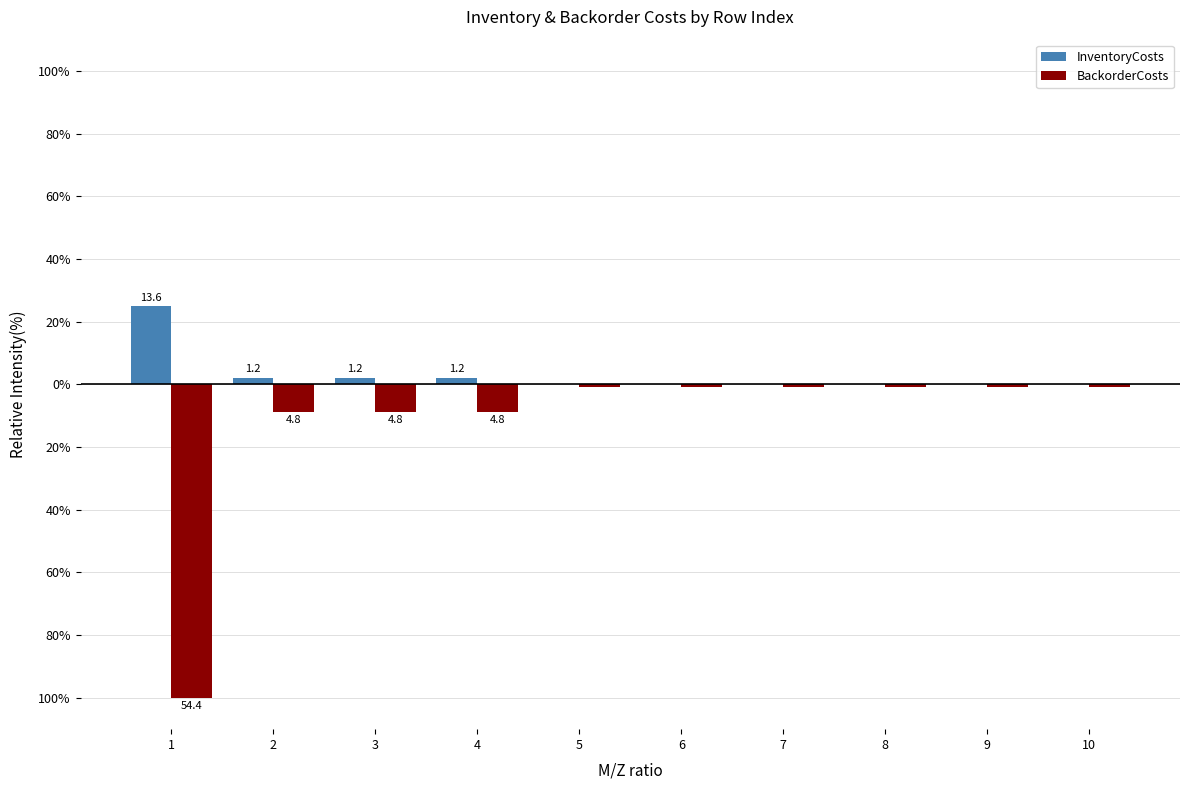

What are all the series names shown in the legend?

InventoryCosts, BackorderCosts